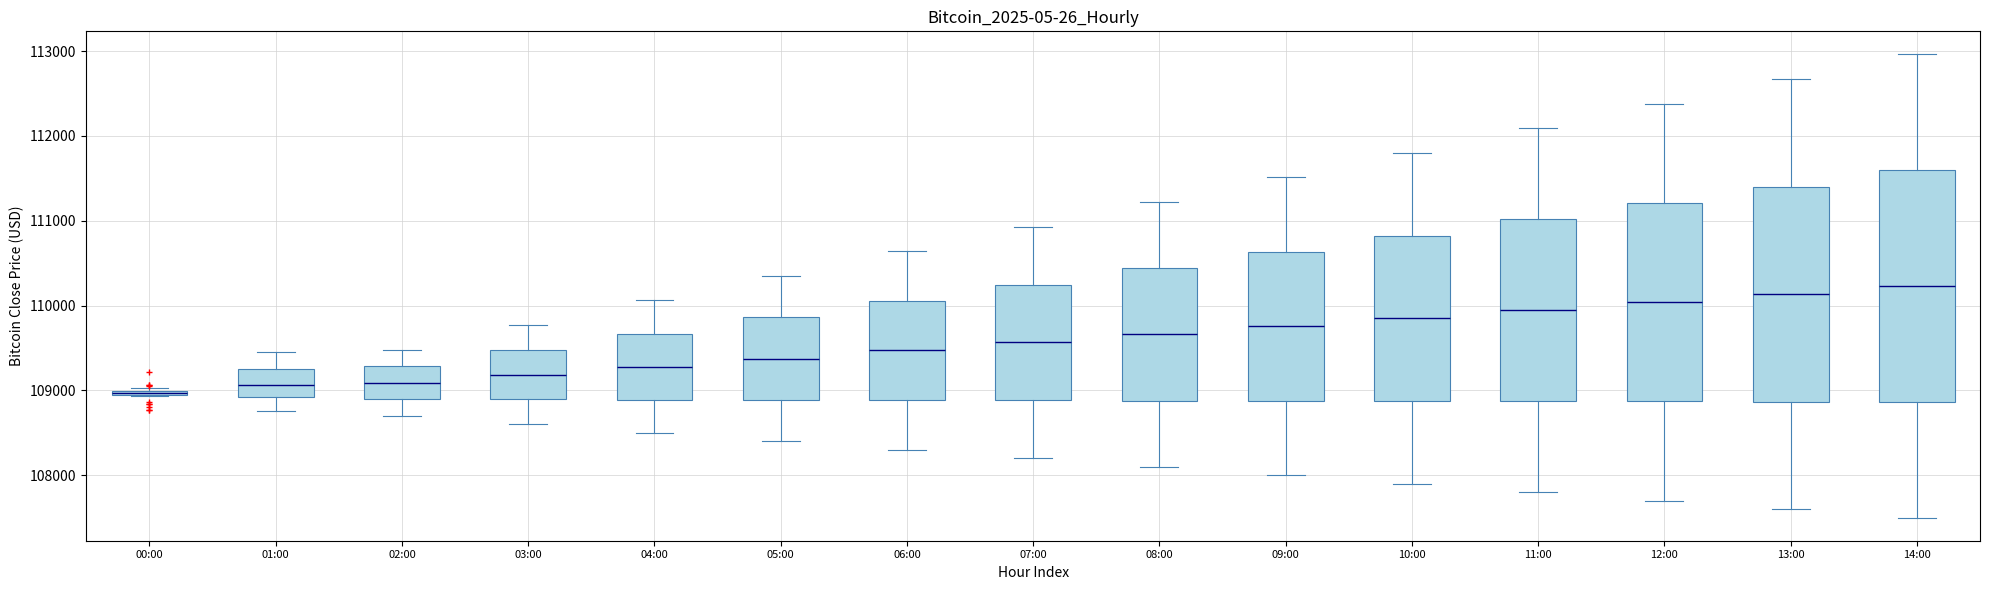

Where does the median line of the box for 11:00 sit on the y-axis? The values are not printed on the chart, so give them approximately, as read against the axis.

109900